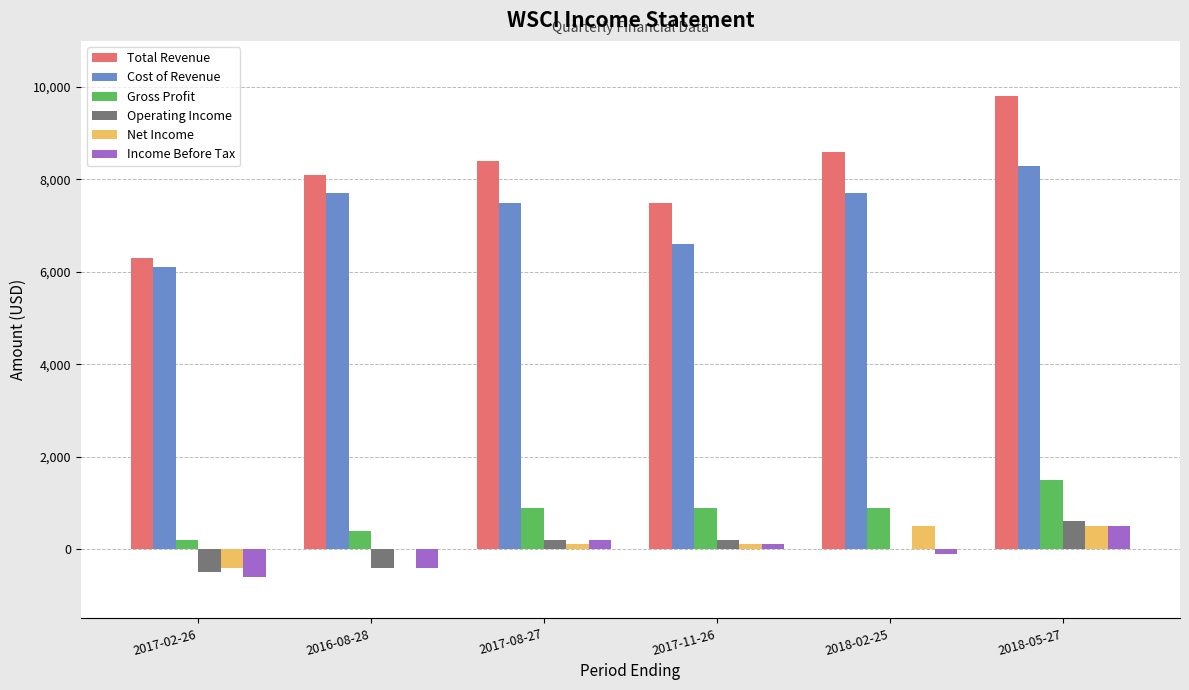

Does the chart contain stacked bars?

No